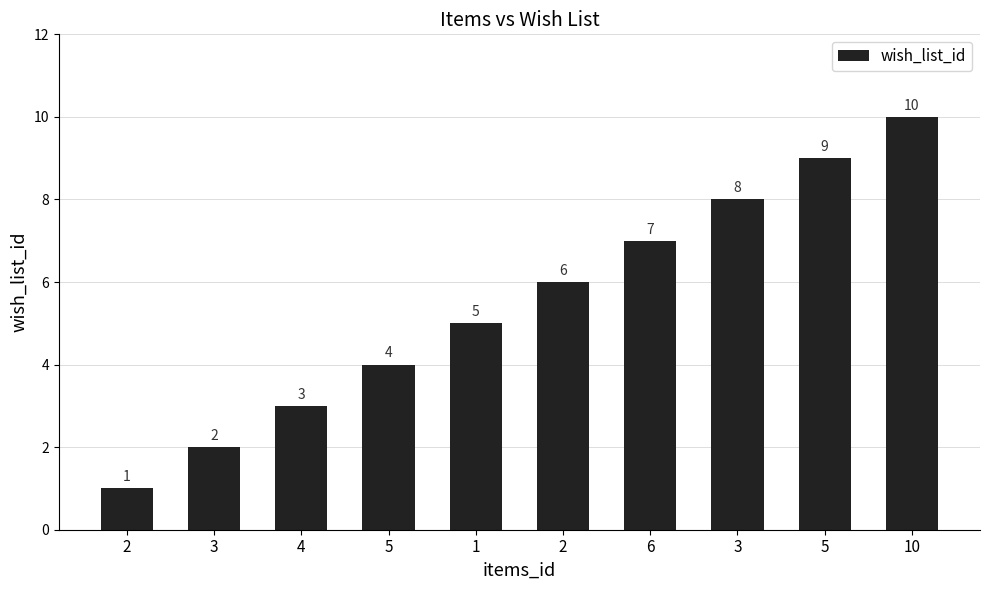

What is the label of the 5th bar from the right?

2